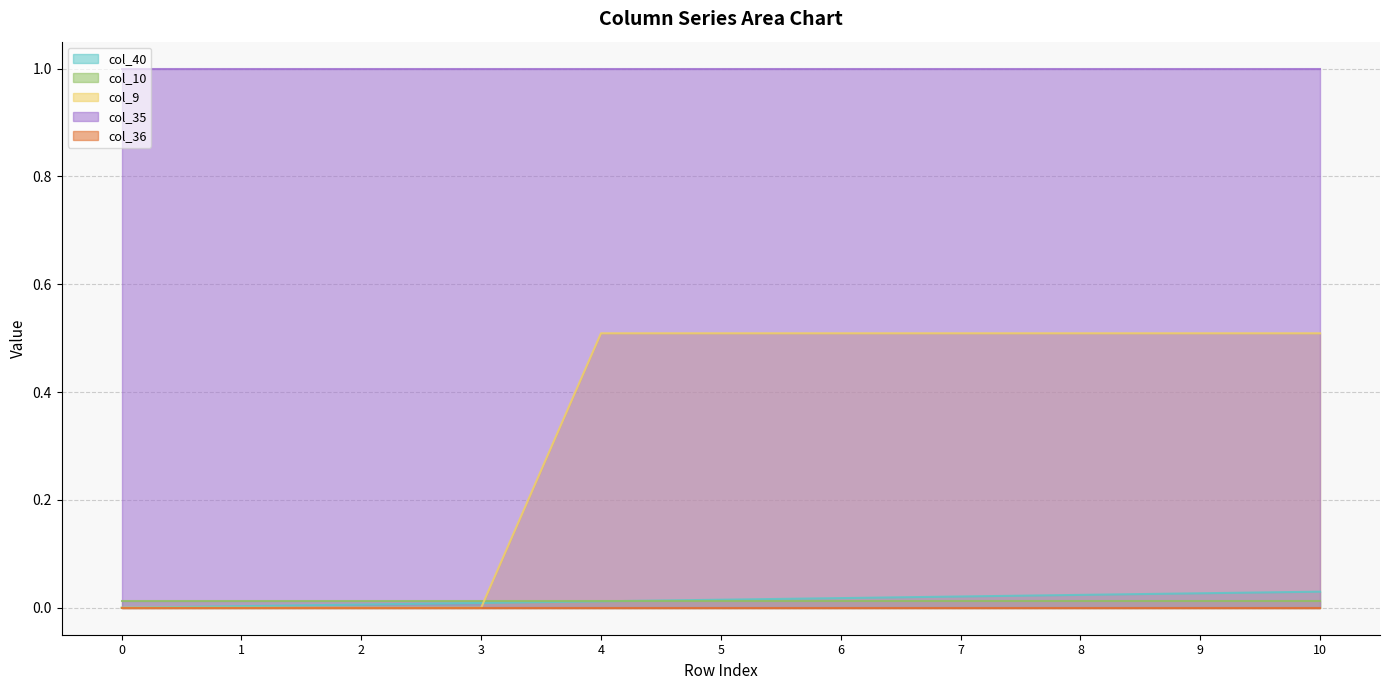

Reading right to left, what are all the values shown in this chart?

col_40: 10=0.0	9=0.0	8=0.0	7=0.0	6=0.0	5=0.0	4=0.0	3=0.0	2=0.0	1=0.0	0=0.0
col_10: 10=0.0	9=0.0	8=0.0	7=0.0	6=0.0	5=0.0	4=0.0	3=0.0	2=0.0	1=0.0	0=0.0
col_9: 10=0.5	9=0.5	8=0.5	7=0.5	6=0.5	5=0.5	4=0.5	3=0.0	2=0.0	1=0.0	0=0.0
col_35: 10=1.0	9=1.0	8=1.0	7=1.0	6=1.0	5=1.0	4=1.0	3=1.0	2=1.0	1=1.0	0=1.0
col_36: 10=0.0	9=0.0	8=0.0	7=0.0	6=0.0	5=0.0	4=0.0	3=0.0	2=0.0	1=0.0	0=0.0